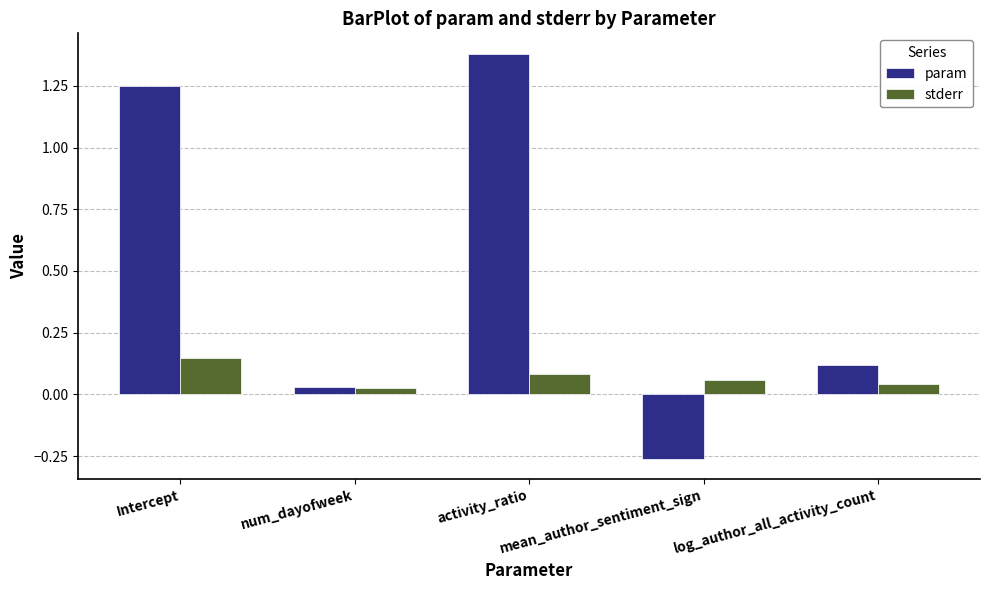

How many data points in param are less than 0?

1